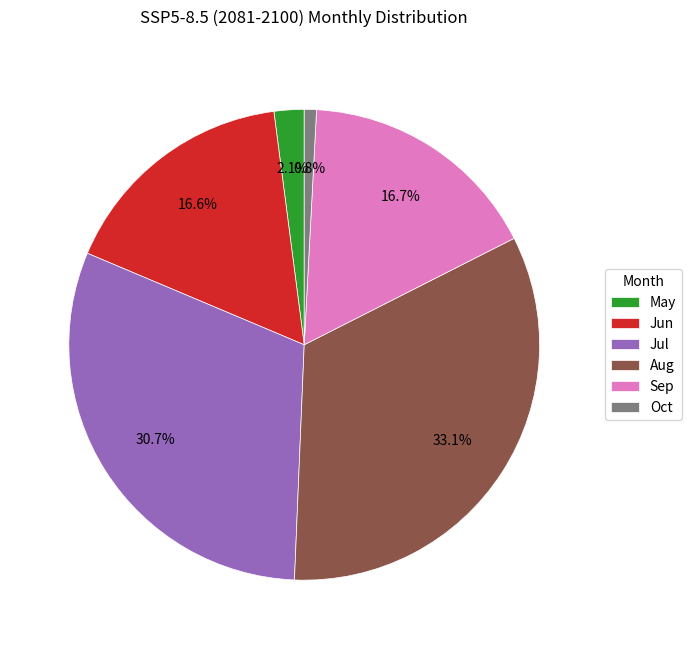

To the nearest percent, what is the combined percentage of May and Aug?

35%